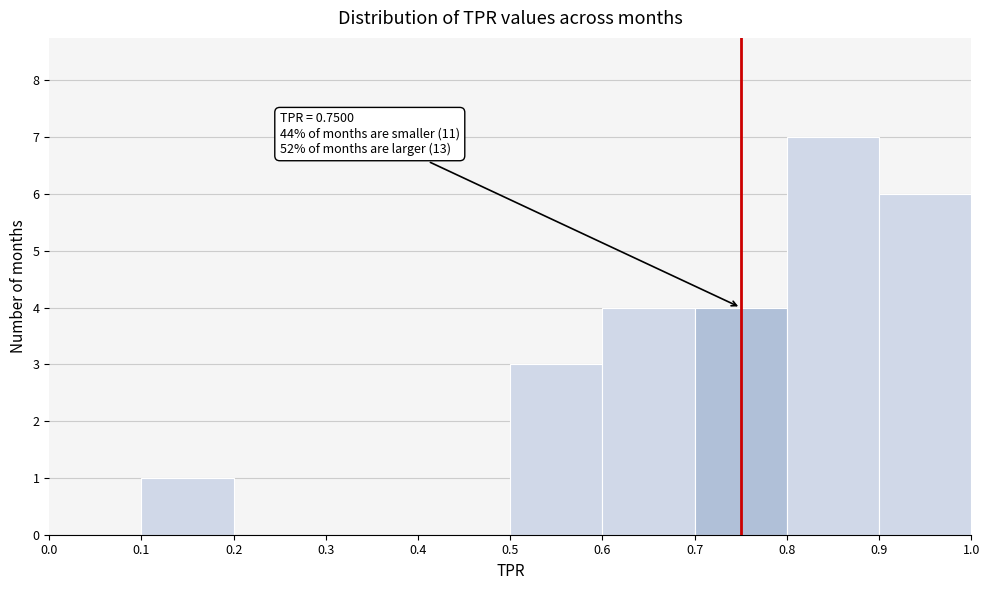

Which range on the x-axis has the tallest bar?

0.8 to 0.9